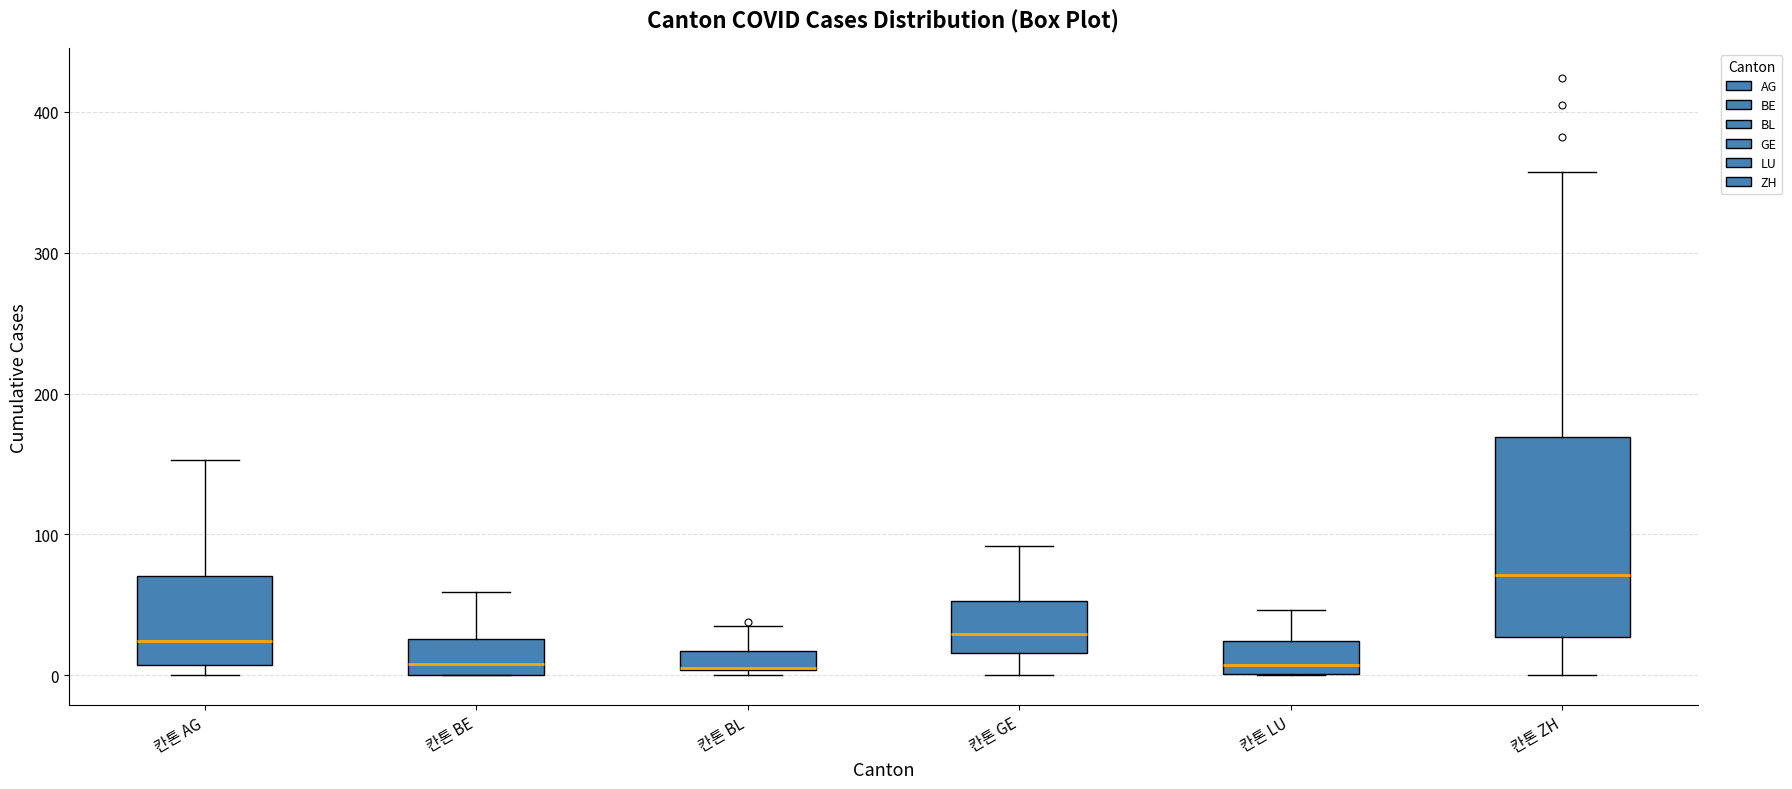

Where is the upper edge of the box for 칸톤 AG on the y-axis? The values are not printed on the chart, so give them approximately, as read against the axis.

70